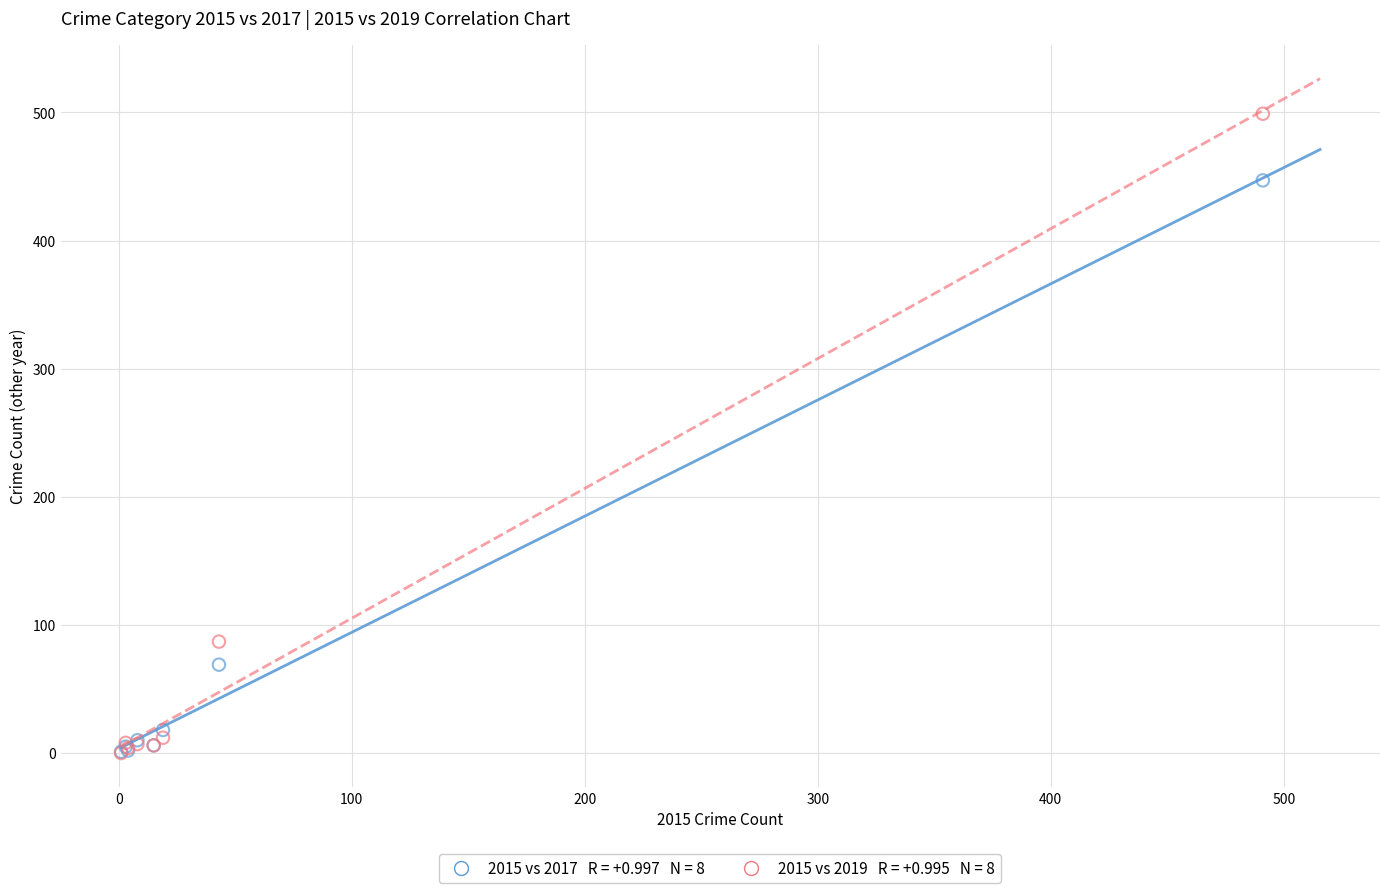

Across all series, what Y value is closest to 249?

87